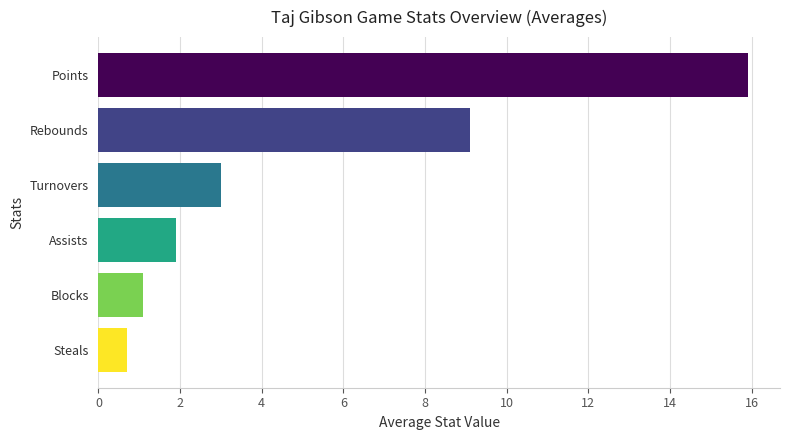

What is the value of the 3rd bar from the top?

3.0